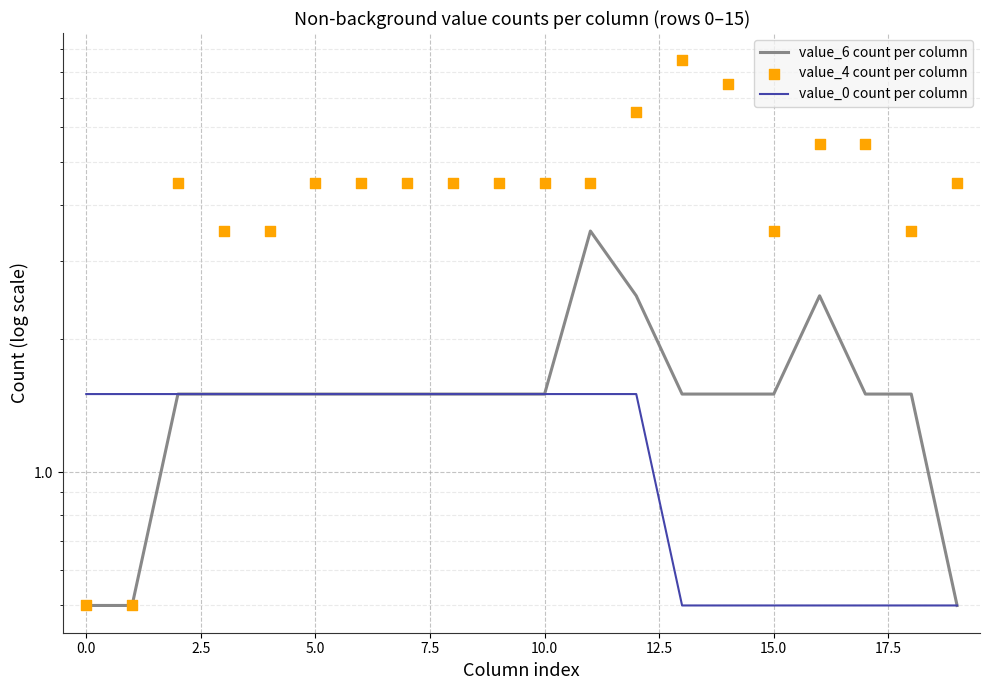

At how many categories does at least one series exceed 6?

3